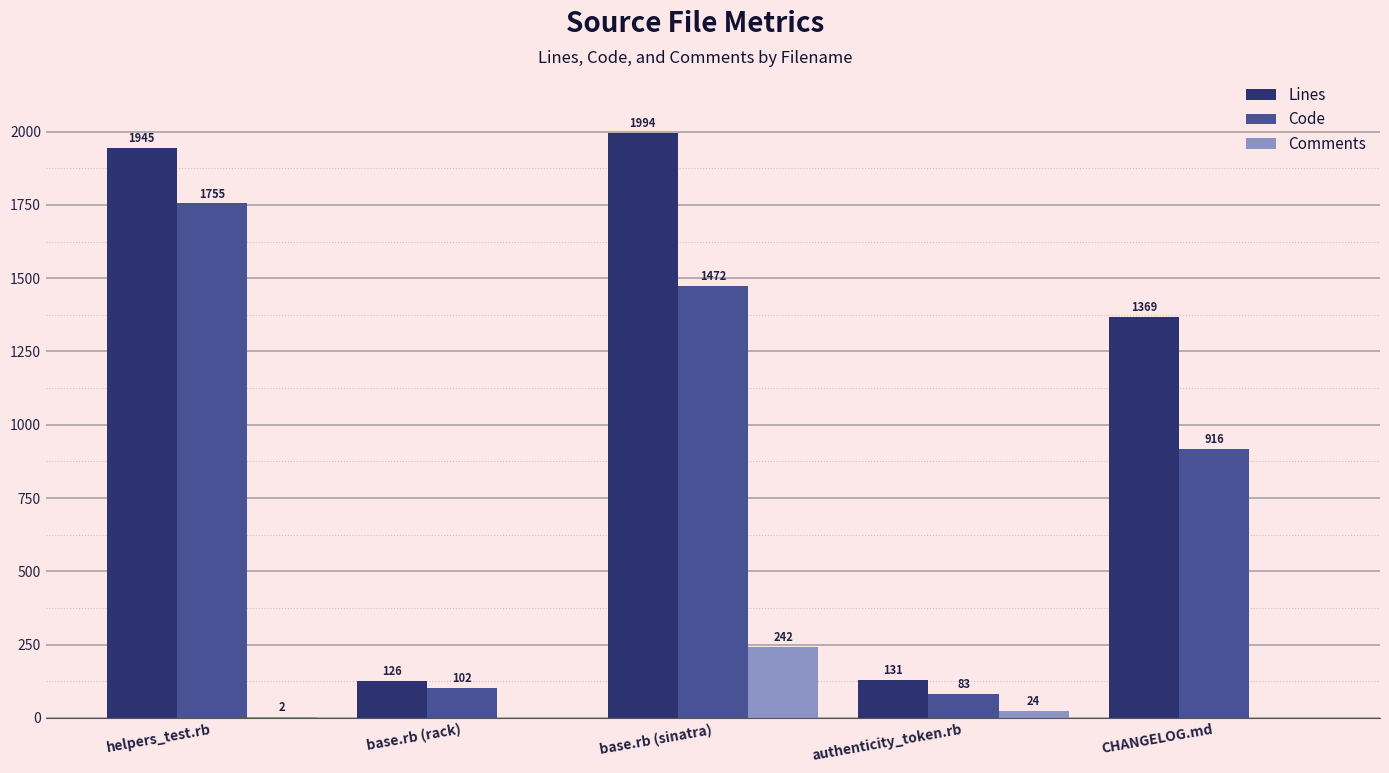

How many groups of bars are there?

5